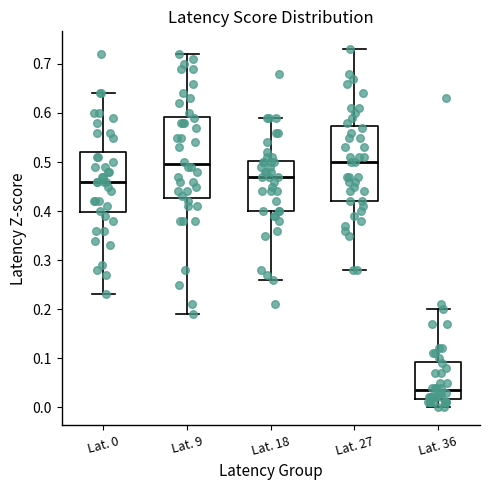

Which box is the tallest, from its lower edge to its upper edge?

Lat. 9